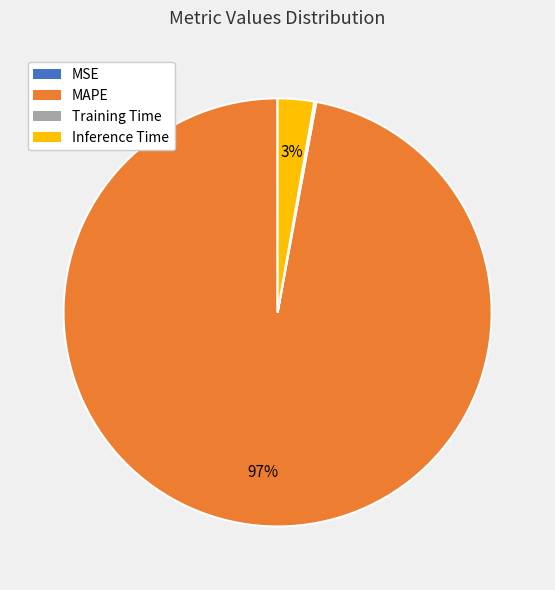

What is the largest slice in the pie chart?

MAPE